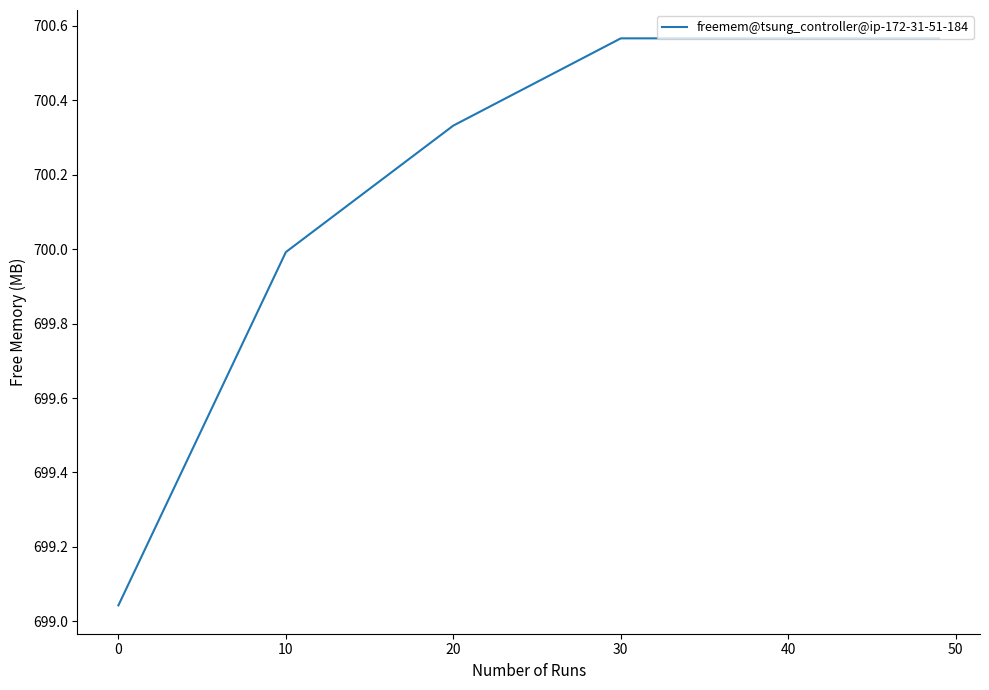

What is the difference between the second highest and minimum values?

1.5